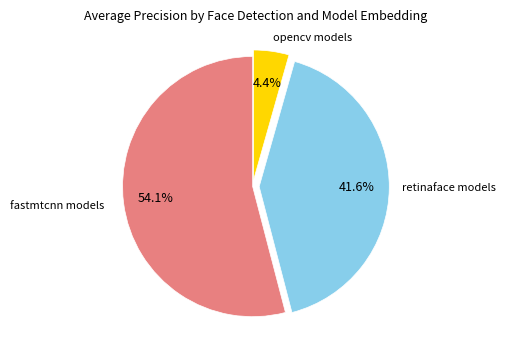

What percentage is NOT represented by retinaface models?

58.4%